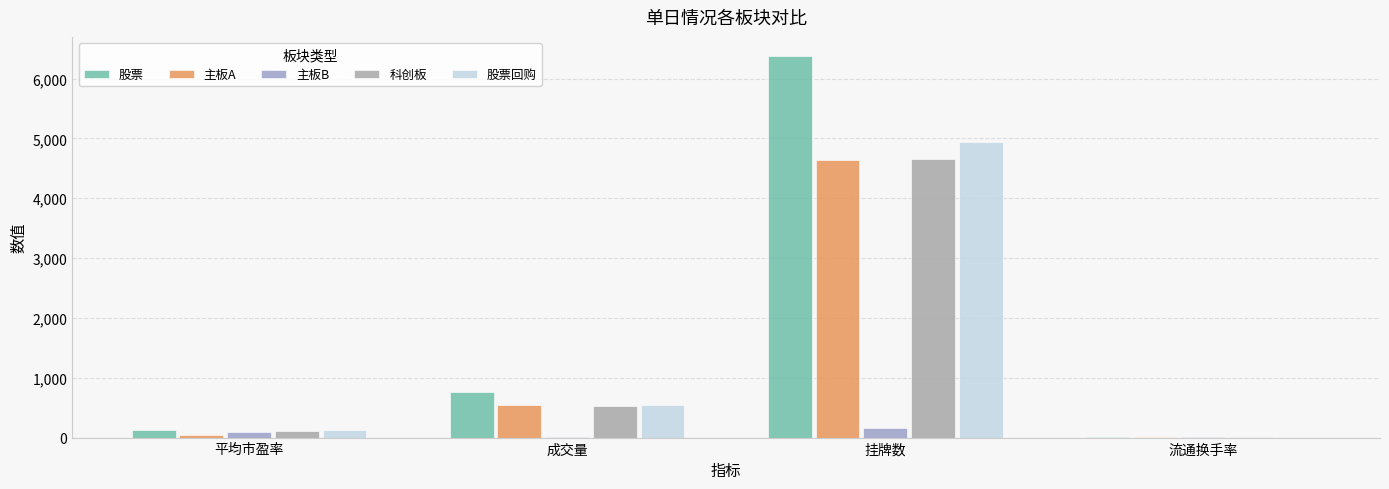

At how many categories does at least one series exceed 3321?

1